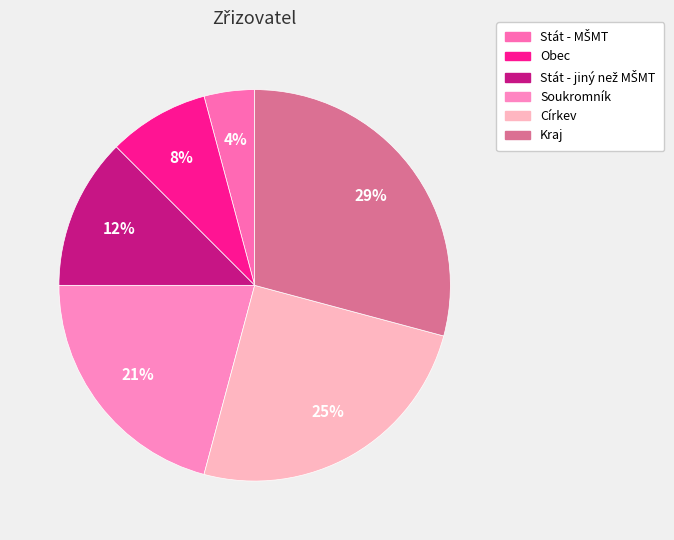

What percentage is NOT represented by Soukromník?

79.2%